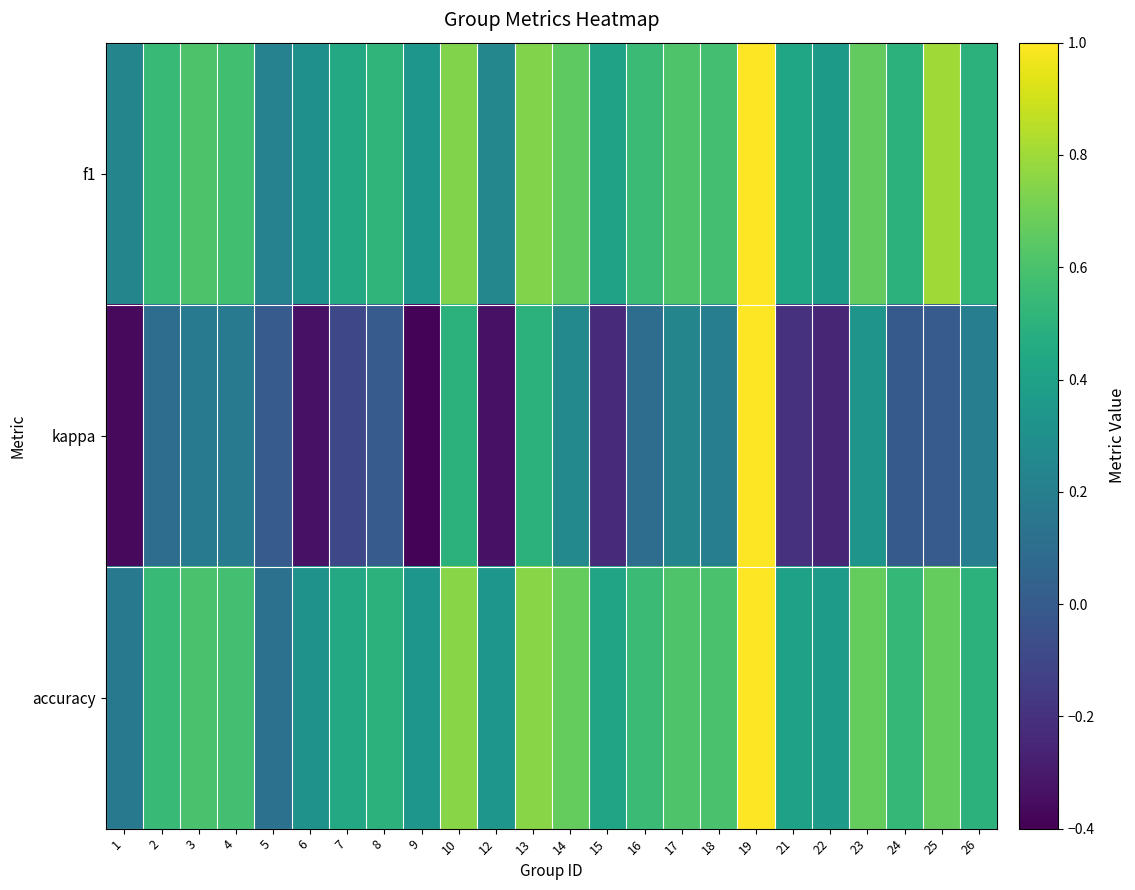

Which has a higher value, 3 or 1?

3